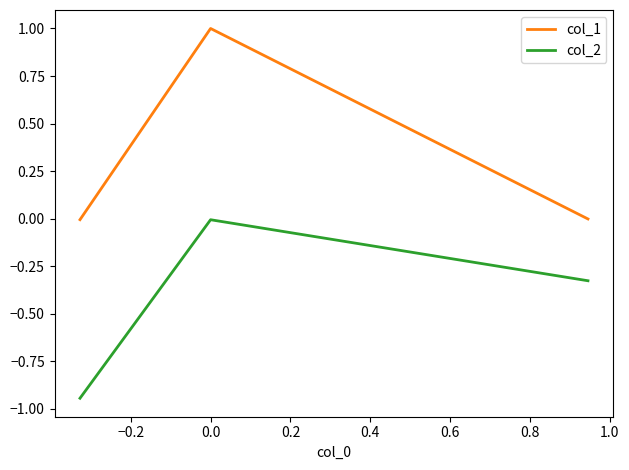

What is the sum of all col_1 values?

1.0